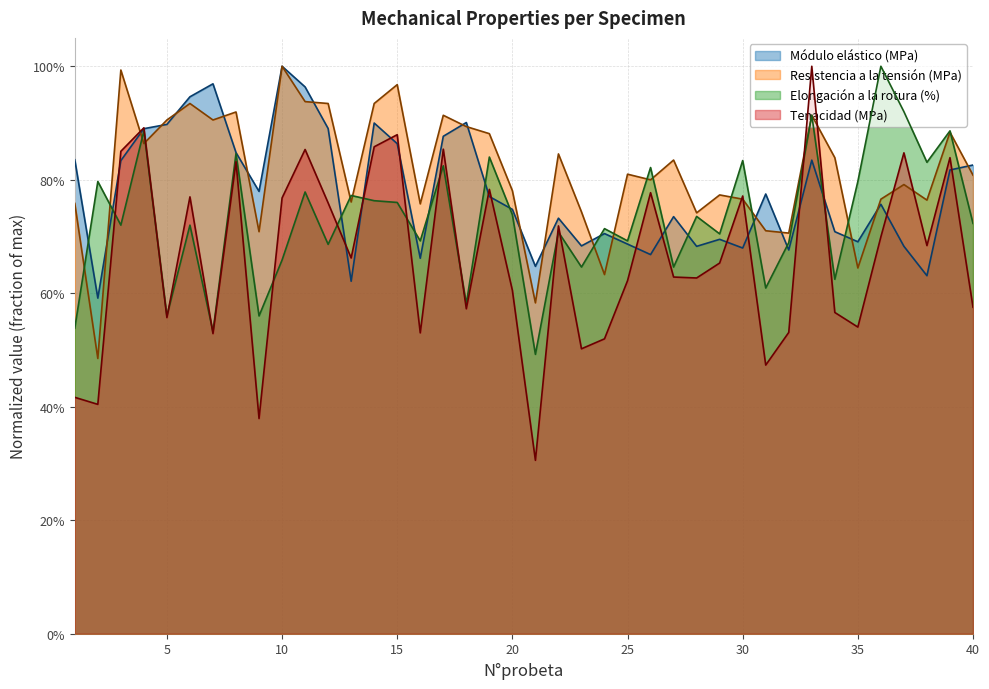

What is the difference between the Resistencia a la tensión (MPa) values at 18 and 23?

0.2